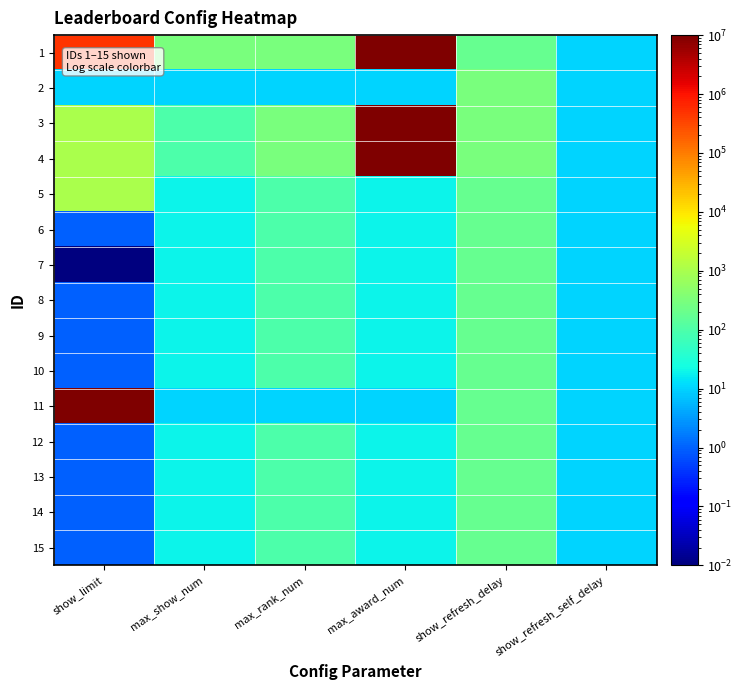

At max_award_num, list the series in order from largest to smallest.

1, 3, 4, 5, 6, 7, 8, 9, 10, 12, 13, 14, 15, 2, 11